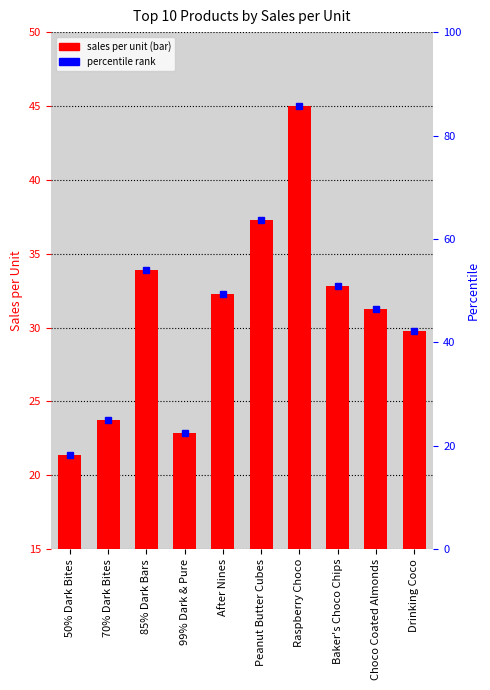

The chart shows a value of 25.0 at Raspberry Choco. True or false?

False